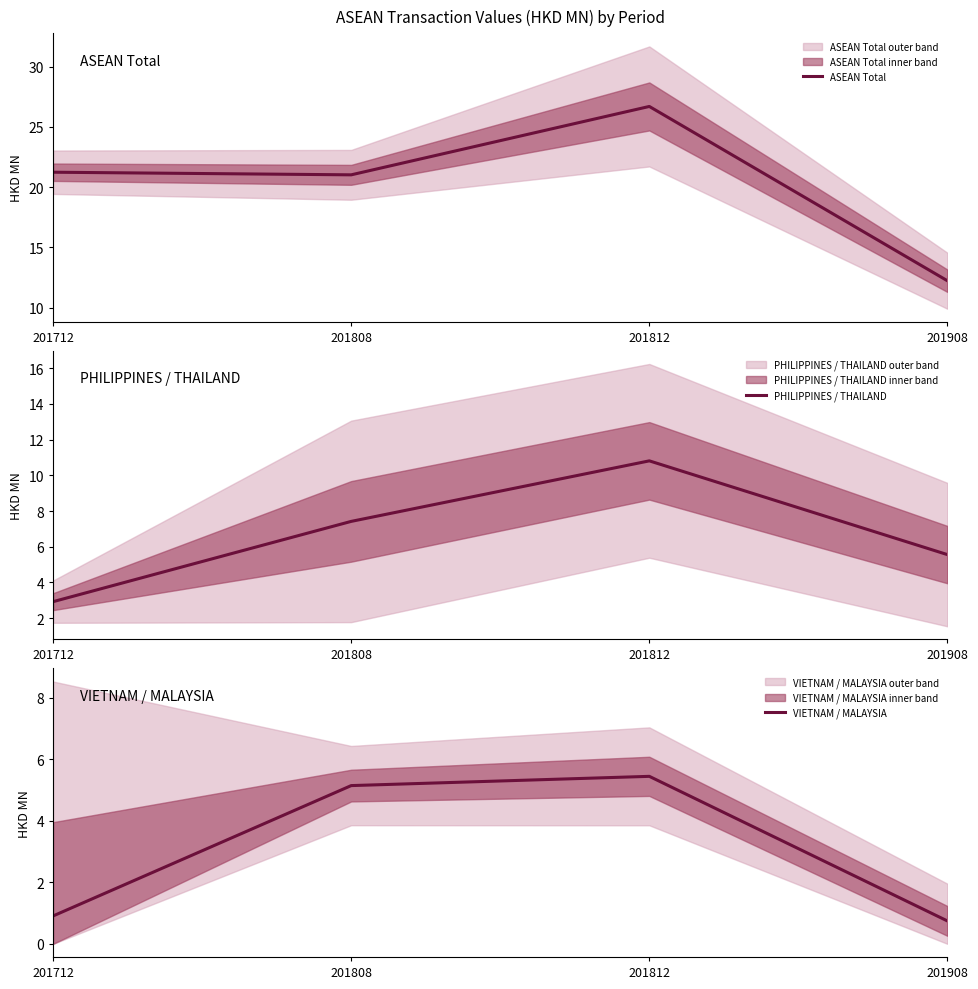

True or false: PHILIPPINES / THAILAND and ASEAN Total cross at least once.

False